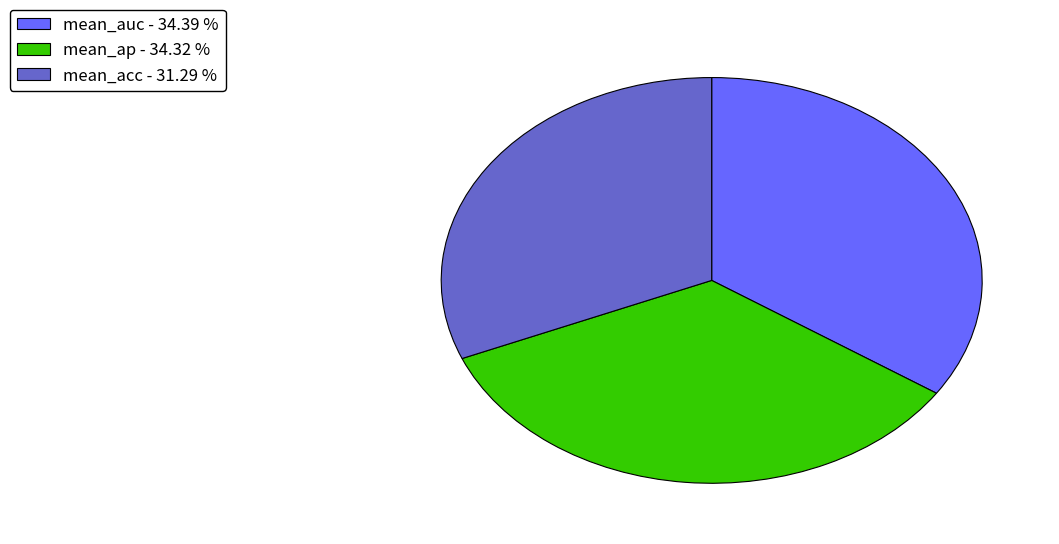

Which slice is the smallest?

mean_acc